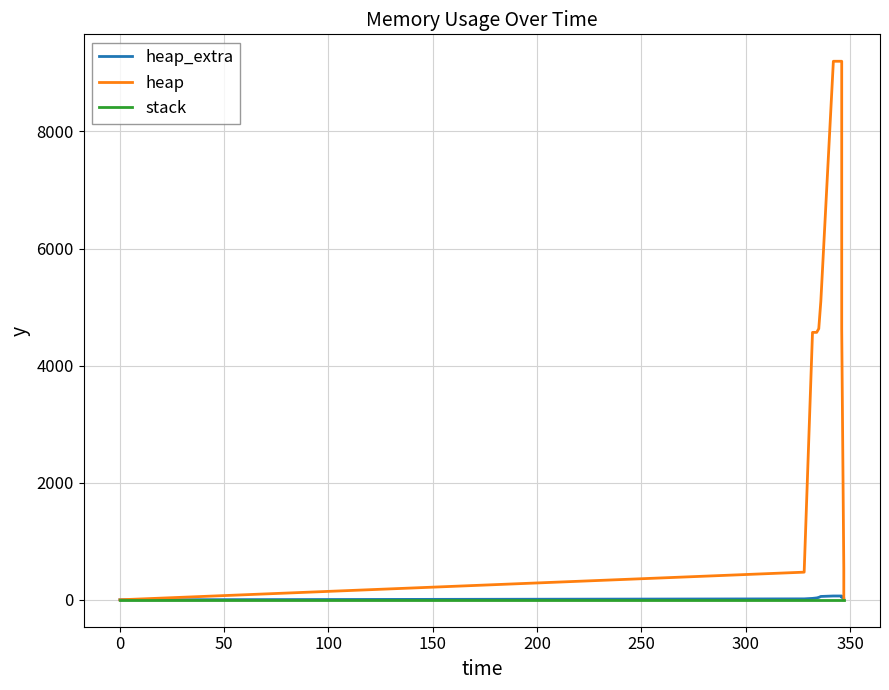

How many lines are shown in the chart?

3